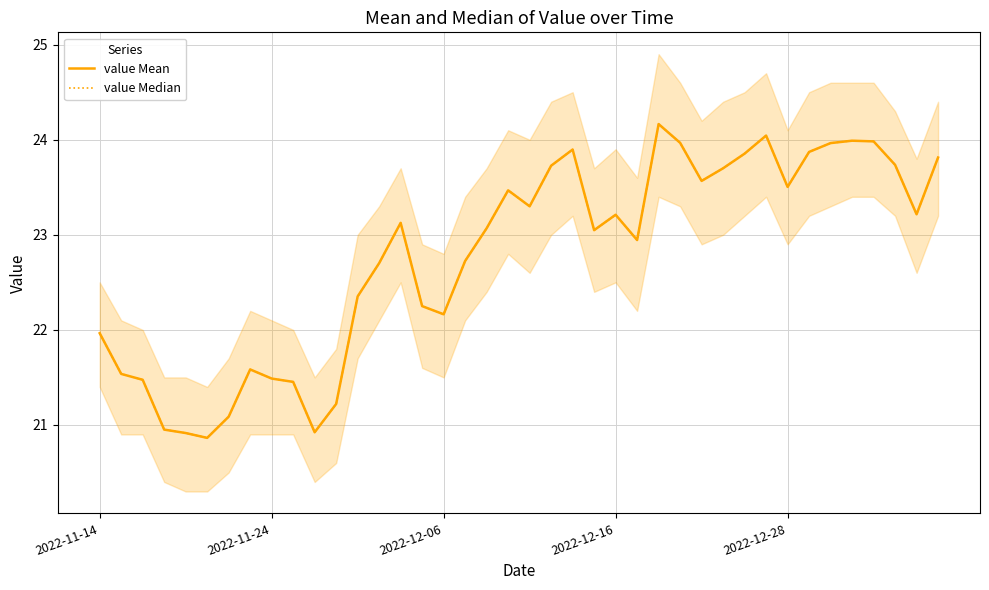

Where is value Mean nearest to the value 22?

2022-11-14